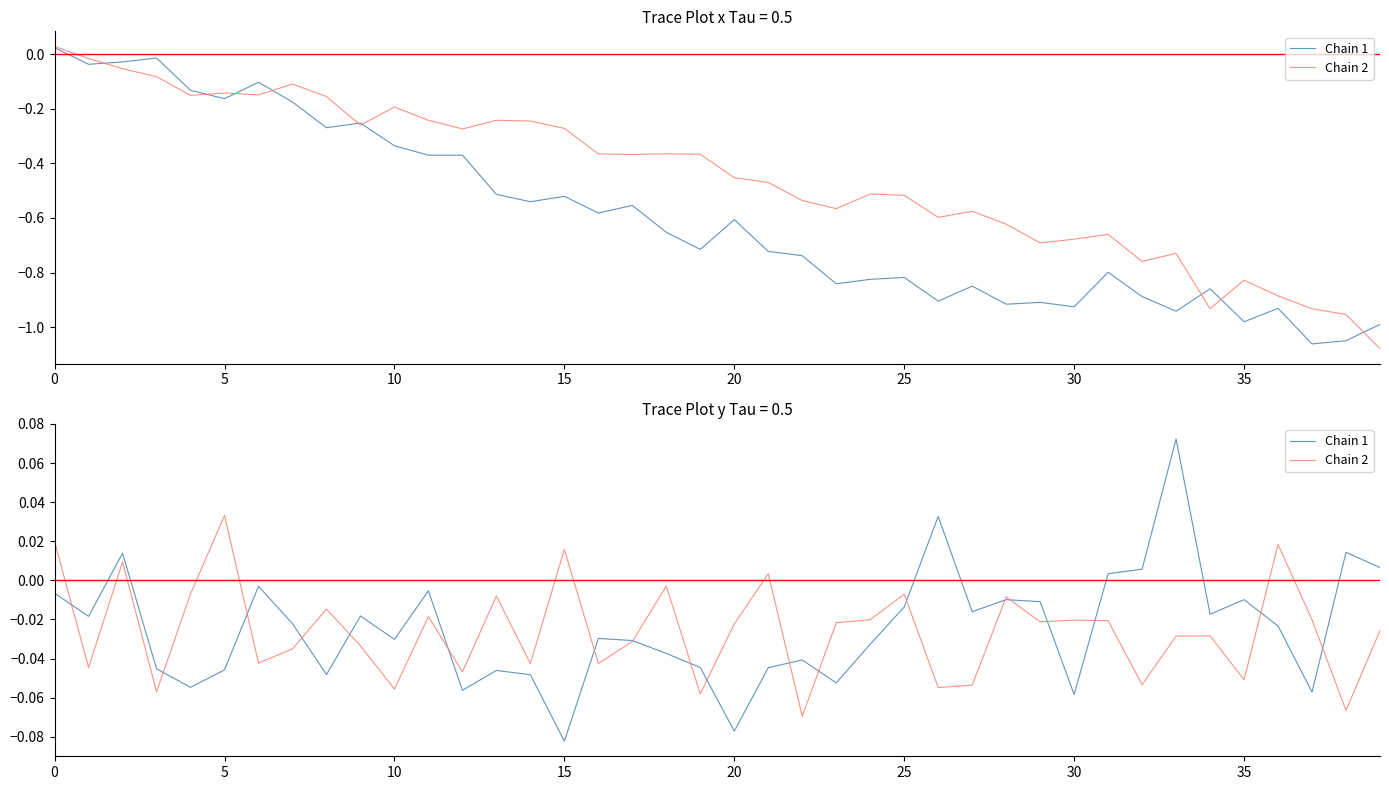

Rank the series at 13 from highest to lowest value.

Chain 2, Chain 1